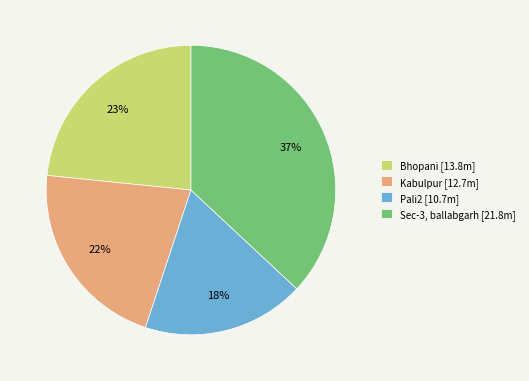

To the nearest percent, what is the difference between the Sec-3, ballabgarh and Bhopani slice percentages?

14%